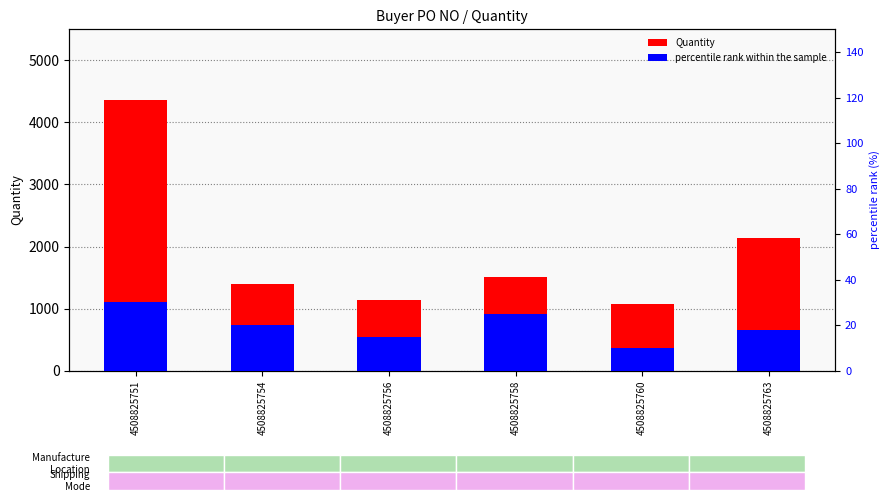

Which series has the largest total across all categories?

Quantity